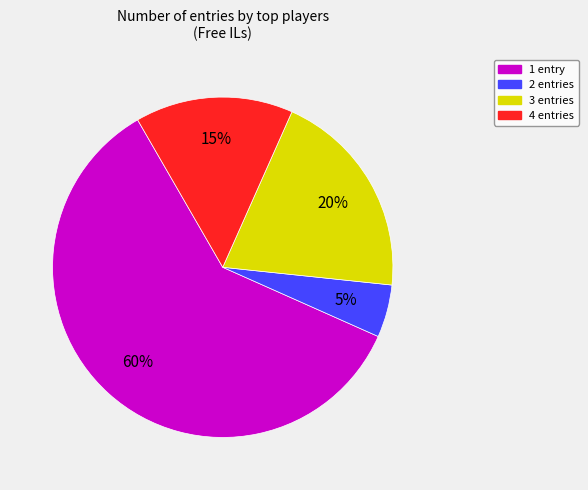

Does any single category account for the majority?

Yes